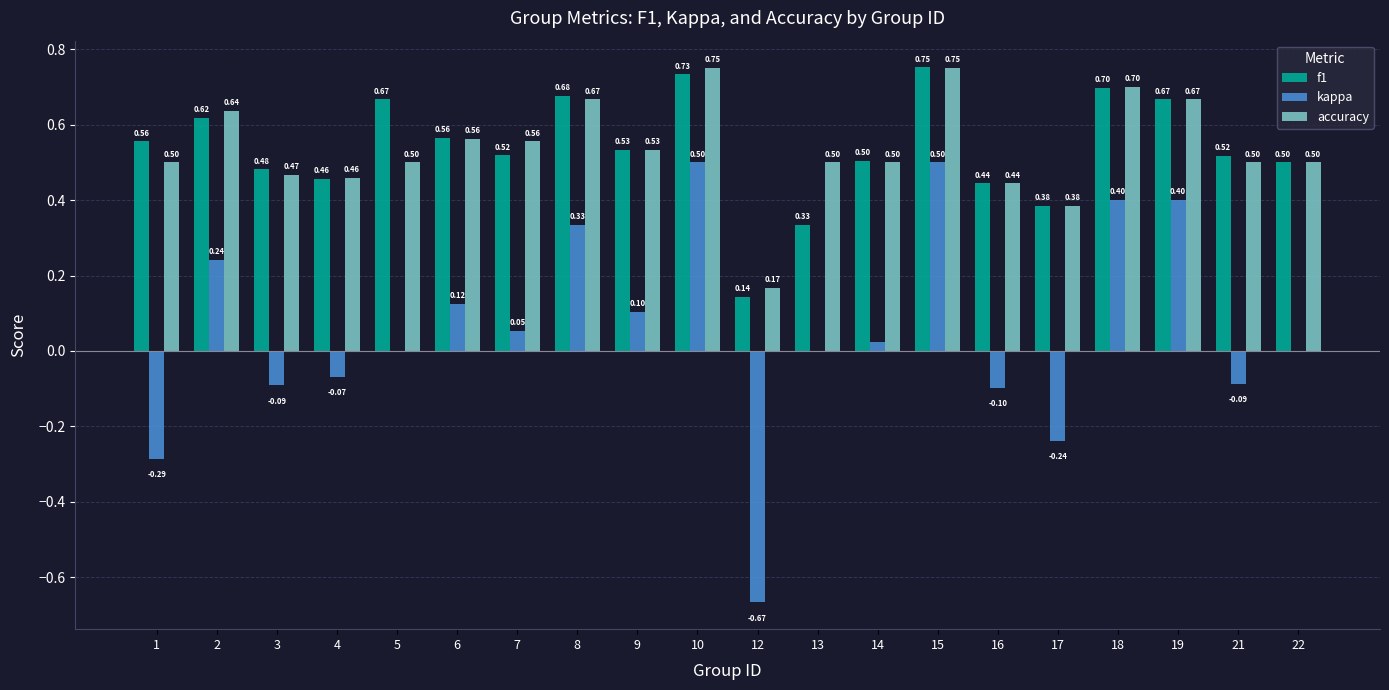

Is it true that kappa equals 0.3 at 19?

False